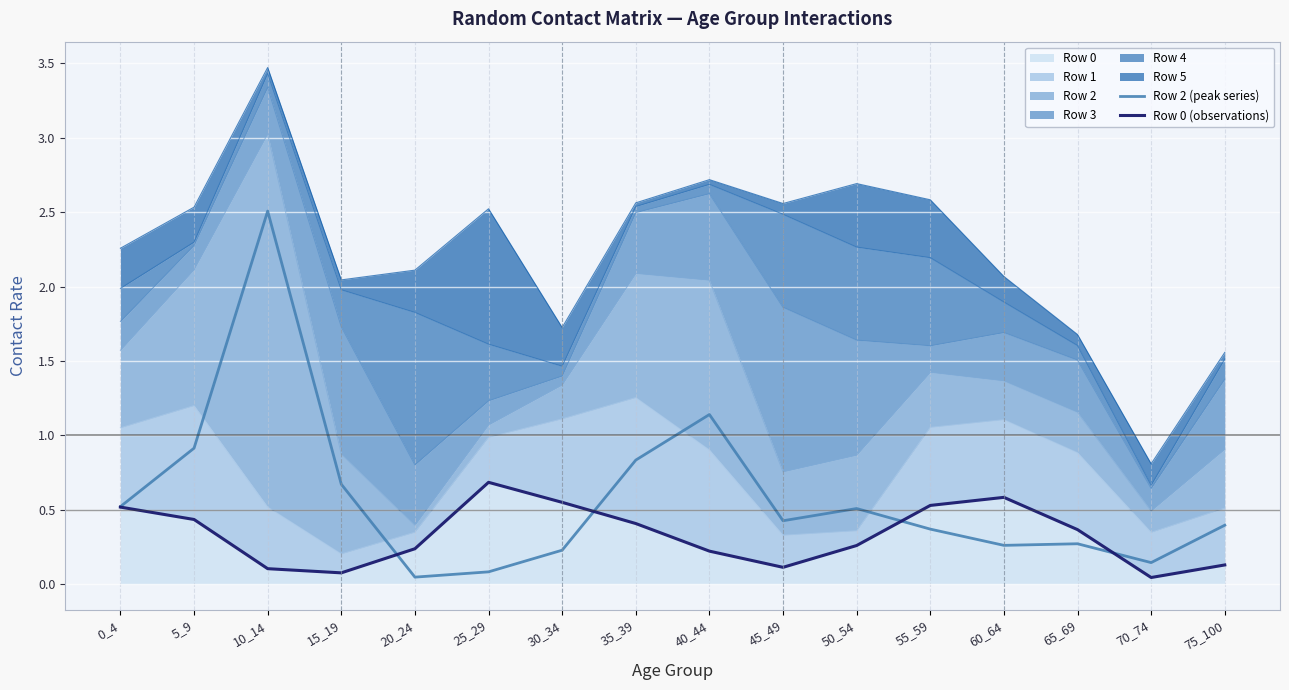

How many interior local valleys does the Row 2 (peak series) series have?

4